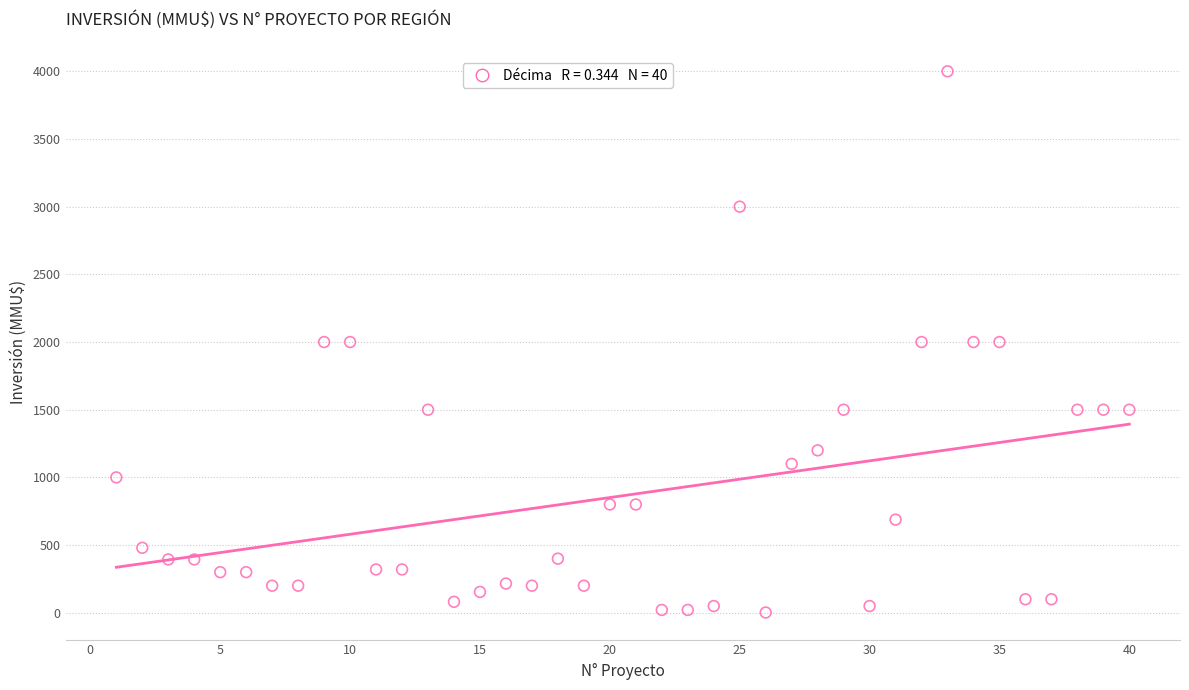

What is the range of Y values (max minus min)?

3998